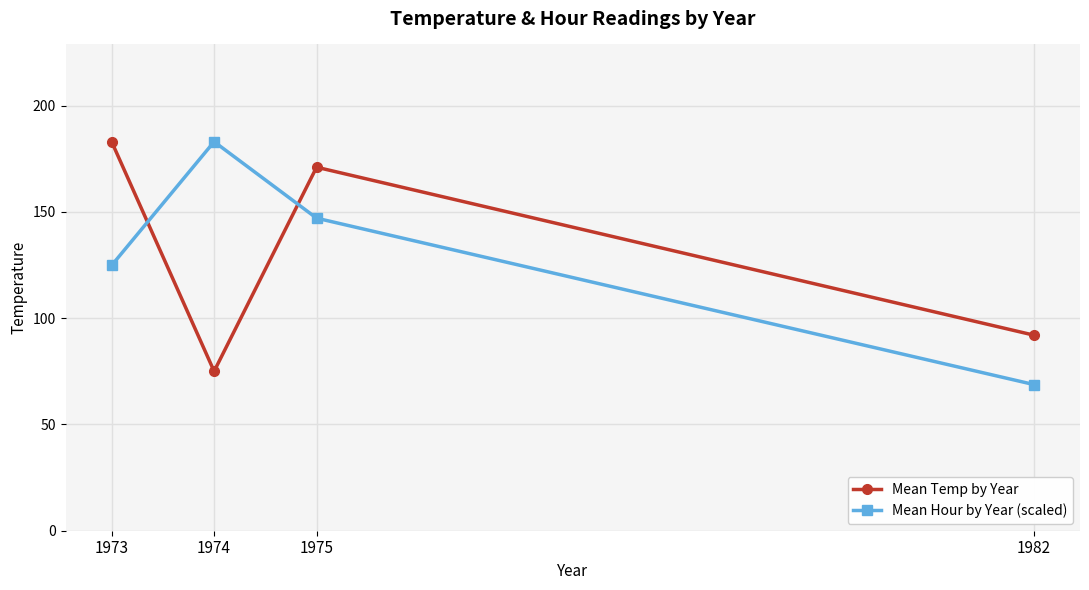

What is the total value across all series at 1975?

318.0